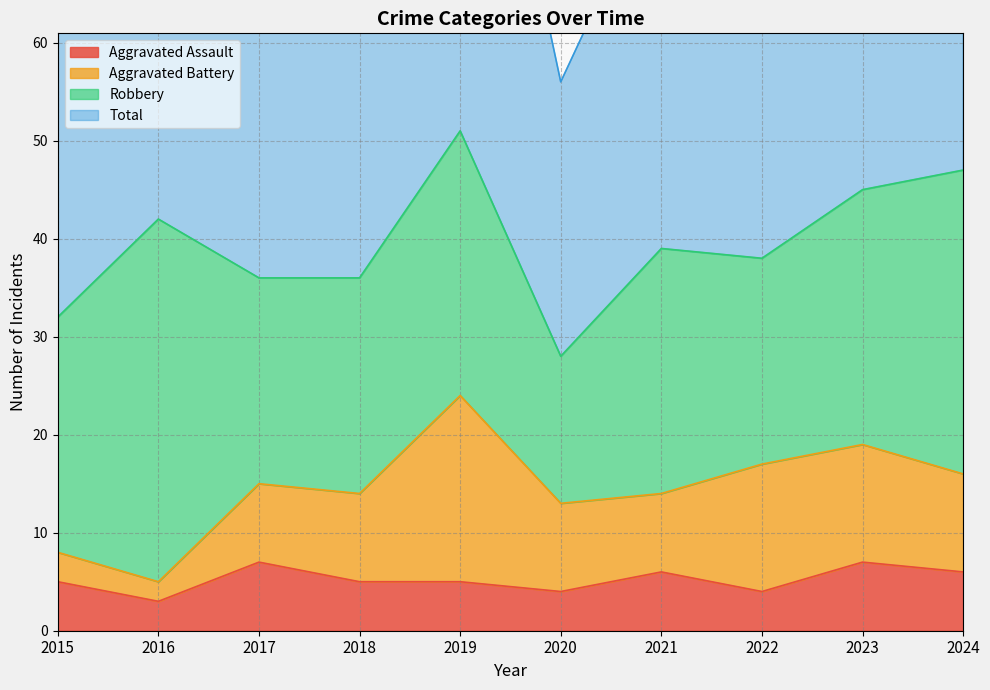

Which label corresponds to the smallest value in the chart?

2016